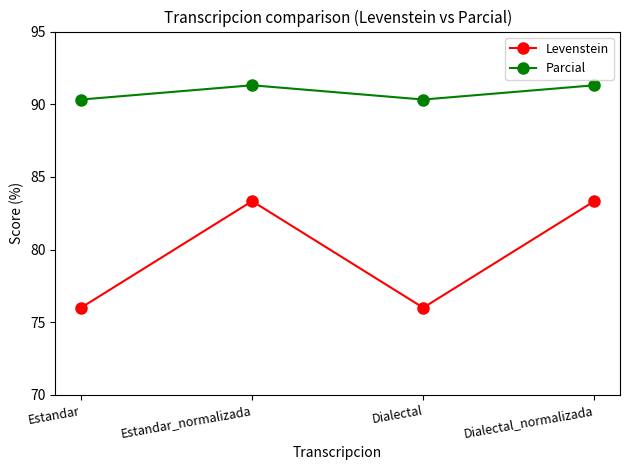

Does the chart have visible grid lines?

No